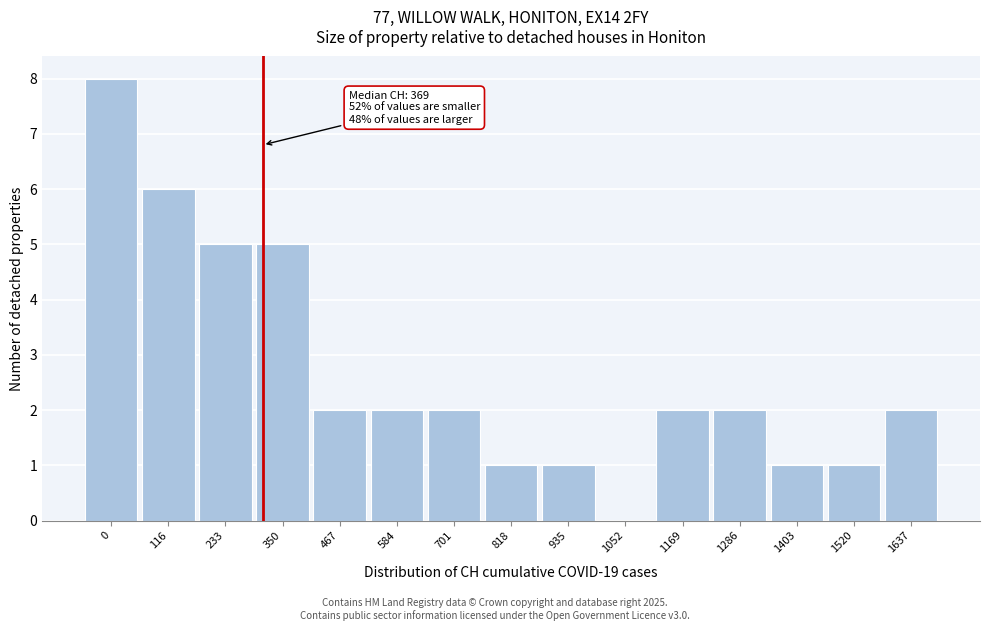

Reading right to left, list all the values displayed in this chart.

1637=2	1520=1	1403=1	1286=2	1169=2	1052=0	935=1	818=1	701=2	584=2	467=2	350=5	233=5	116=6	0=8